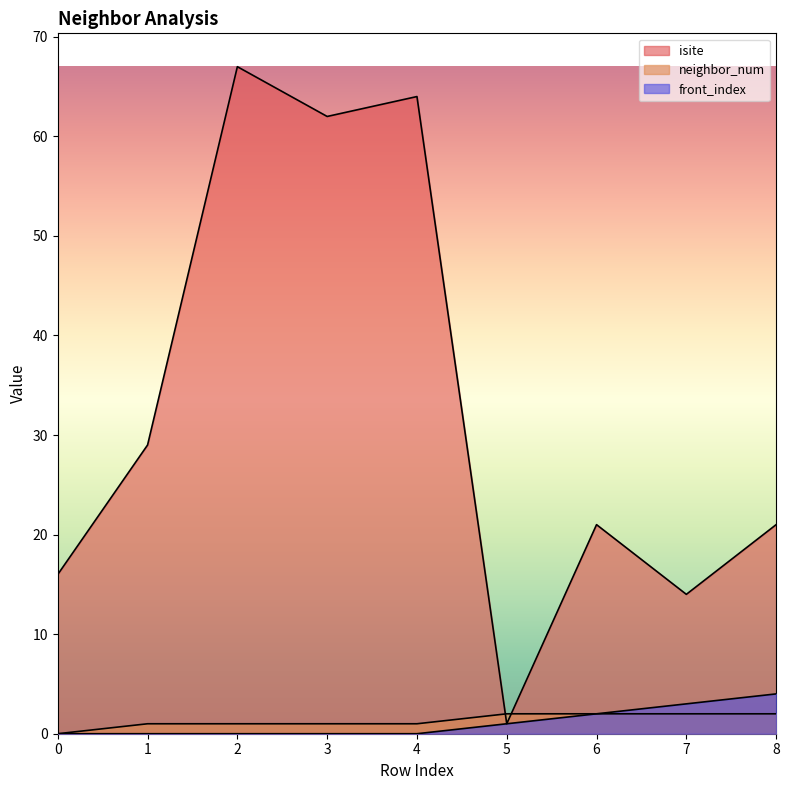

Where is the first local minimum for isite?

3